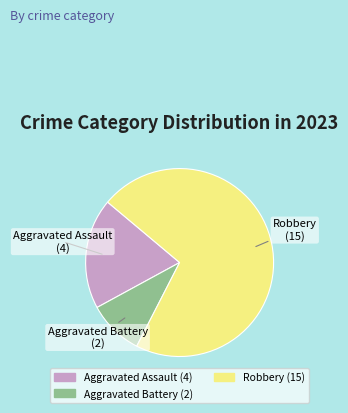

Which slice represents more than half of the pie?

Robbery